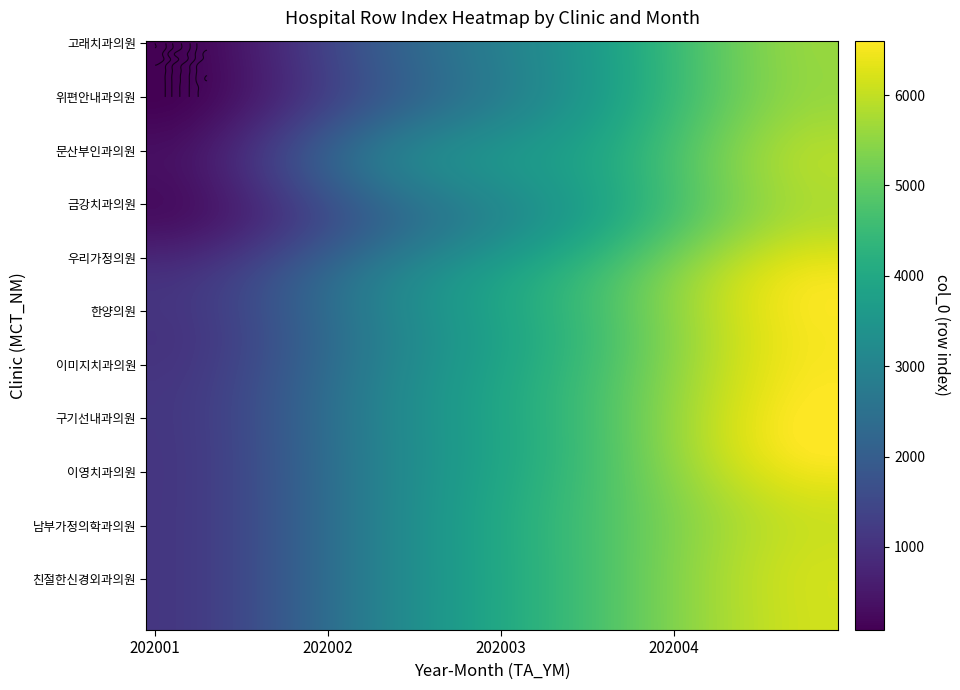

What is the sum of all 위편안내과의원 values?

11417